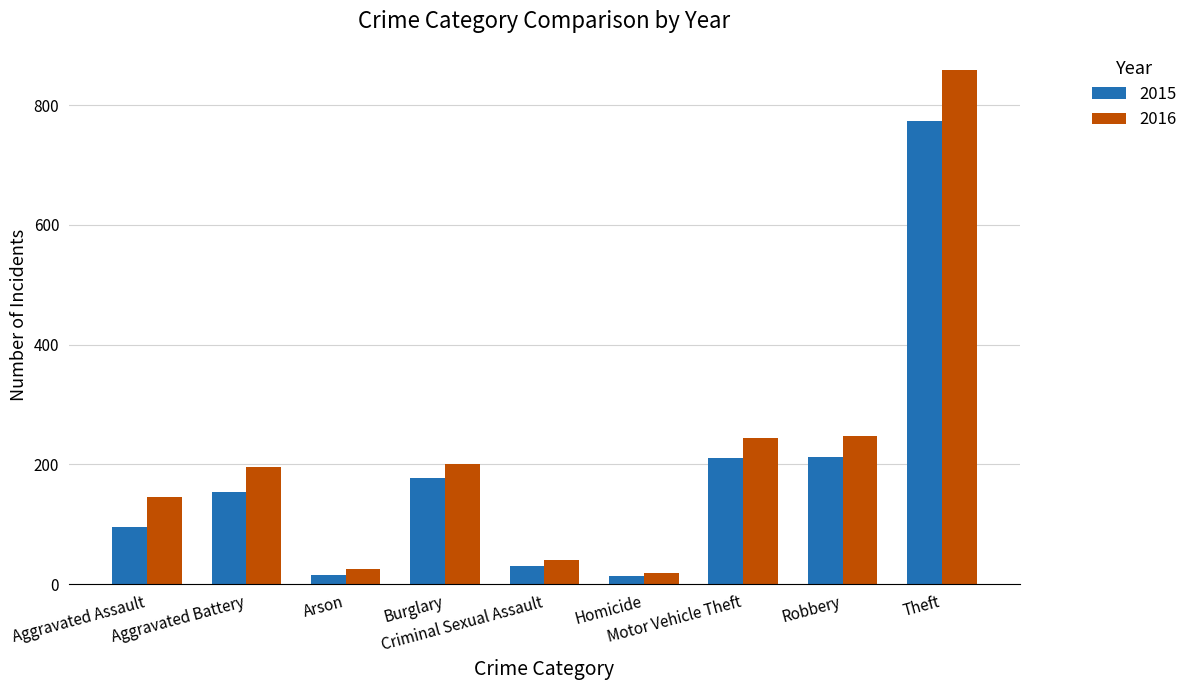

What is the difference between the highest and lowest values at Criminal Sexual Assault?

10